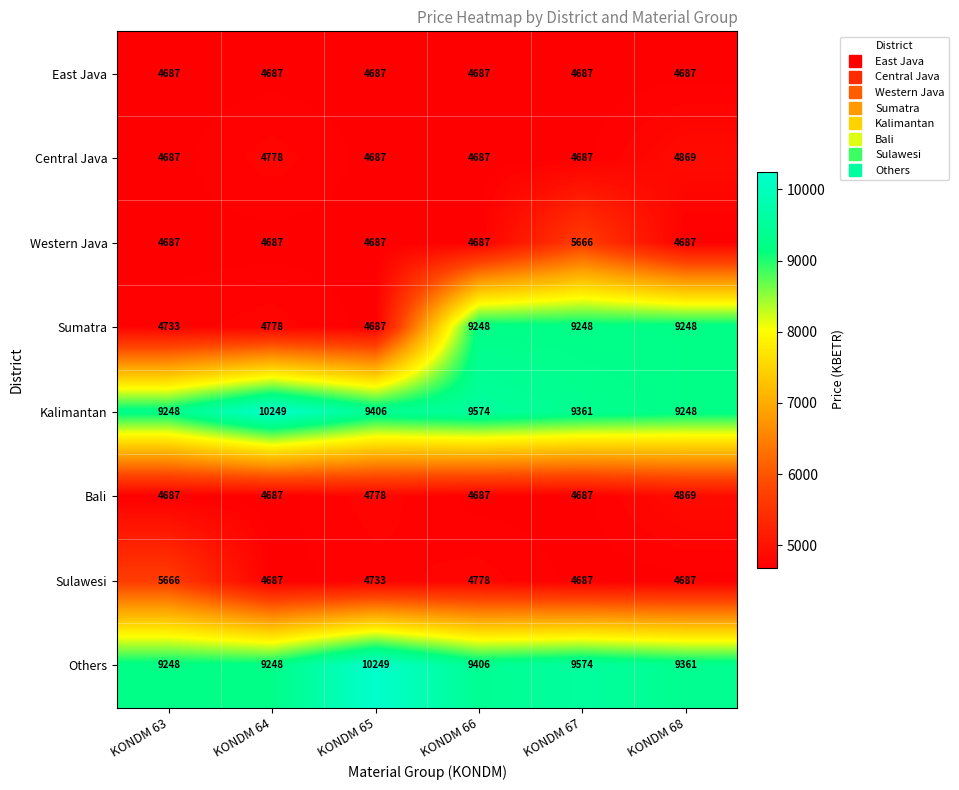

Is it true that Sumatra equals 7916 at KONDM 63?

False